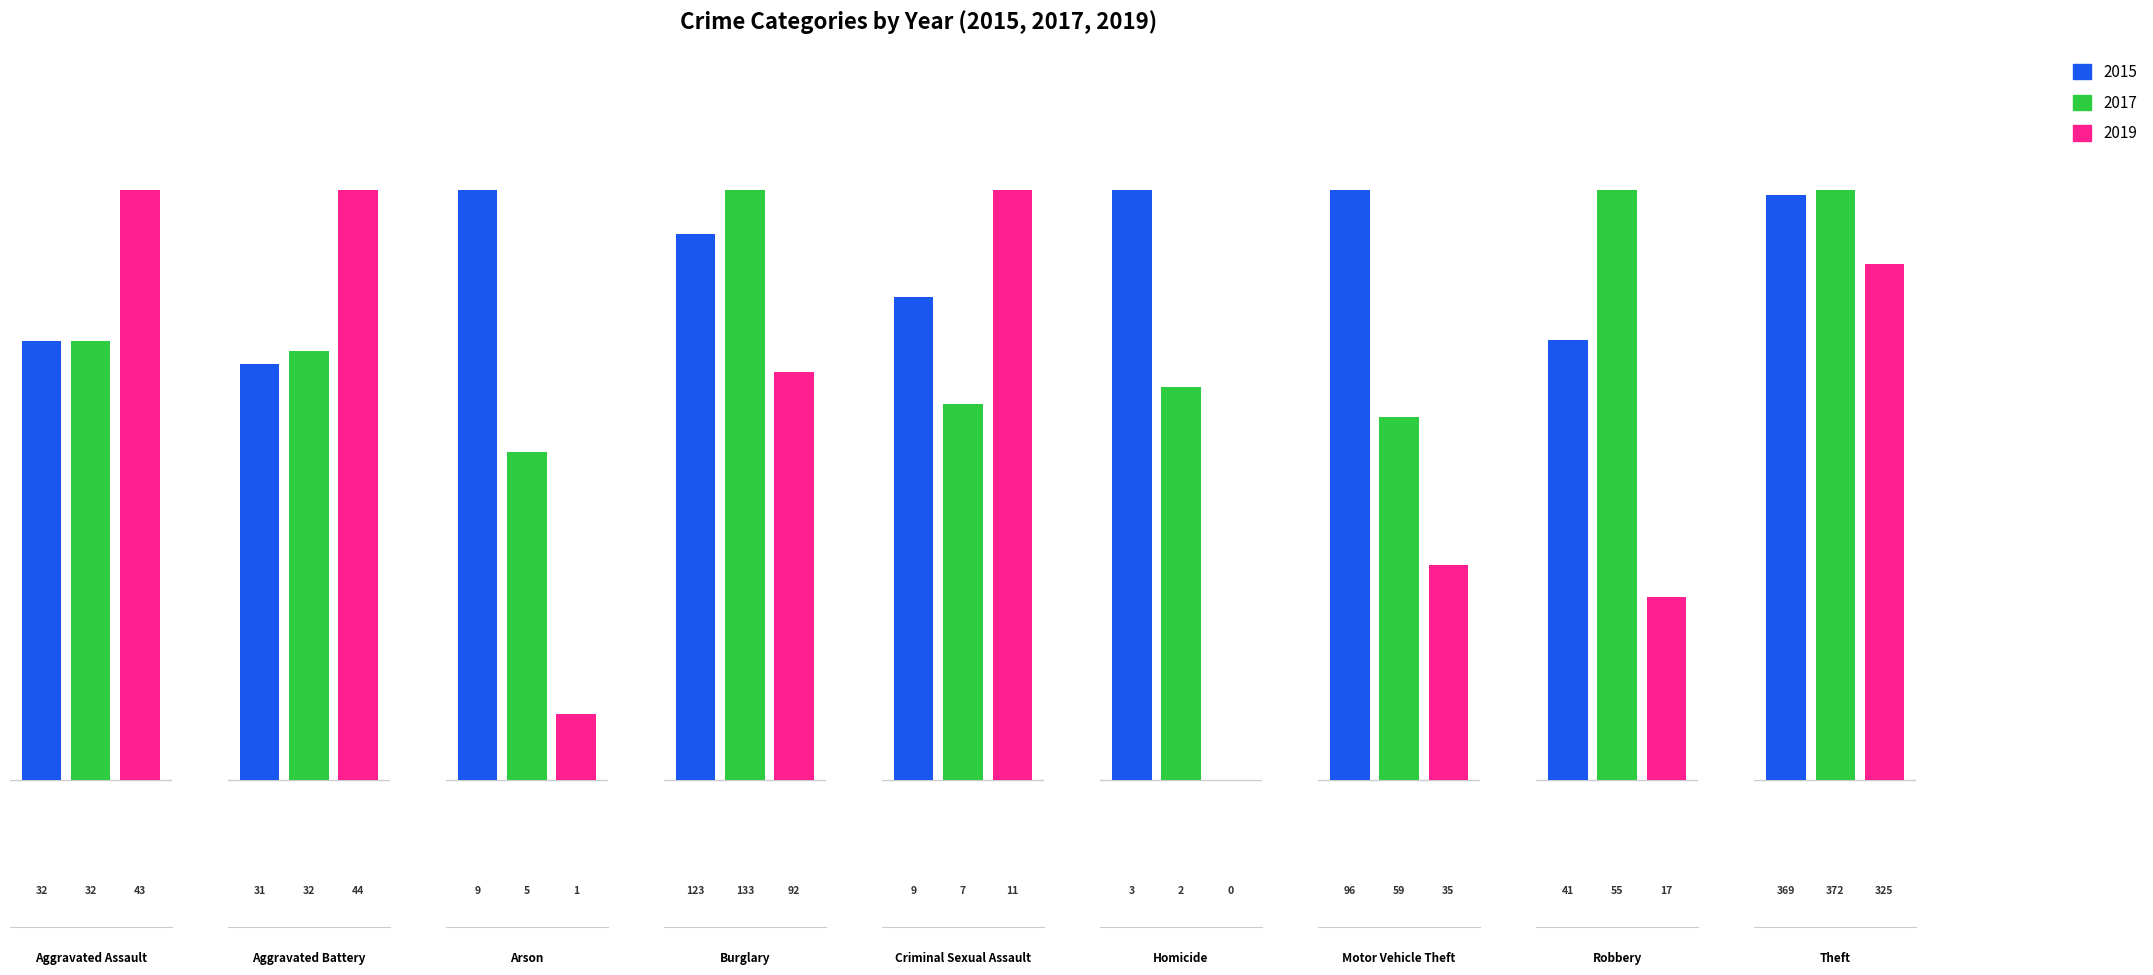

Reading right to left, extract all data points from this chart.

2015: 369	41	96	3	9	123	9	31	32
2017: 372	55	59	2	7	133	5	32	32
2019: 325	17	35	0	11	92	1	44	43